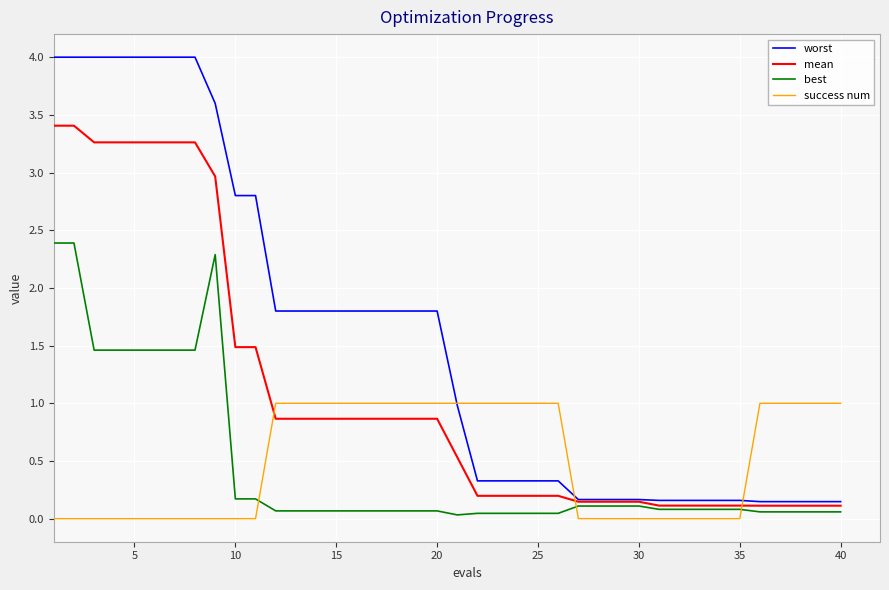

Which series ends up on top after the final intersection of success num and best?

success num